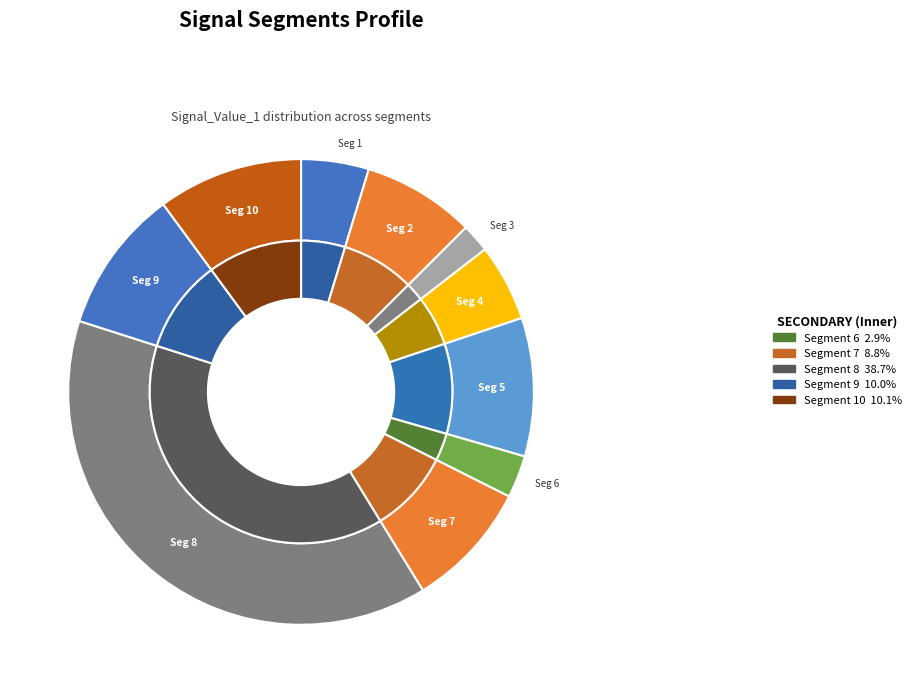

Does signal segment 8 account for over 50% of the chart?

No